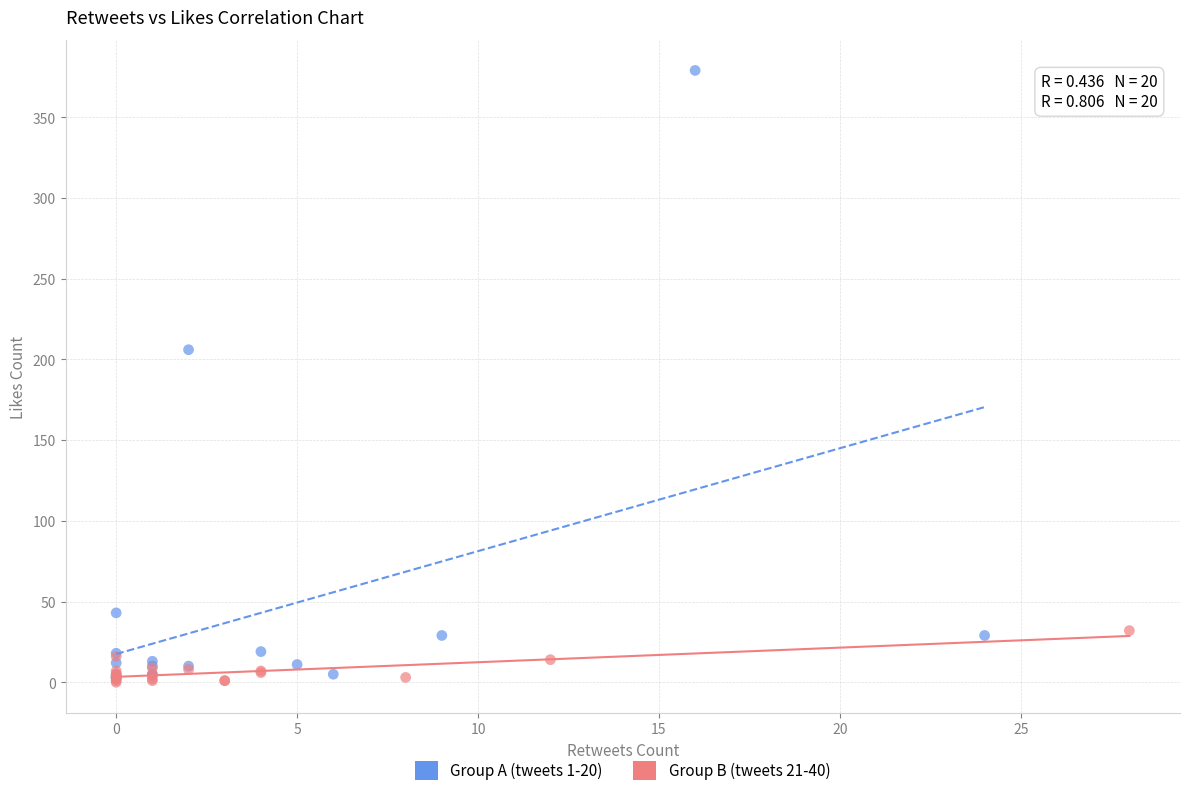

What are all the series names shown in the legend?

Group A (tweets 1-20), Group B (tweets 21-40)